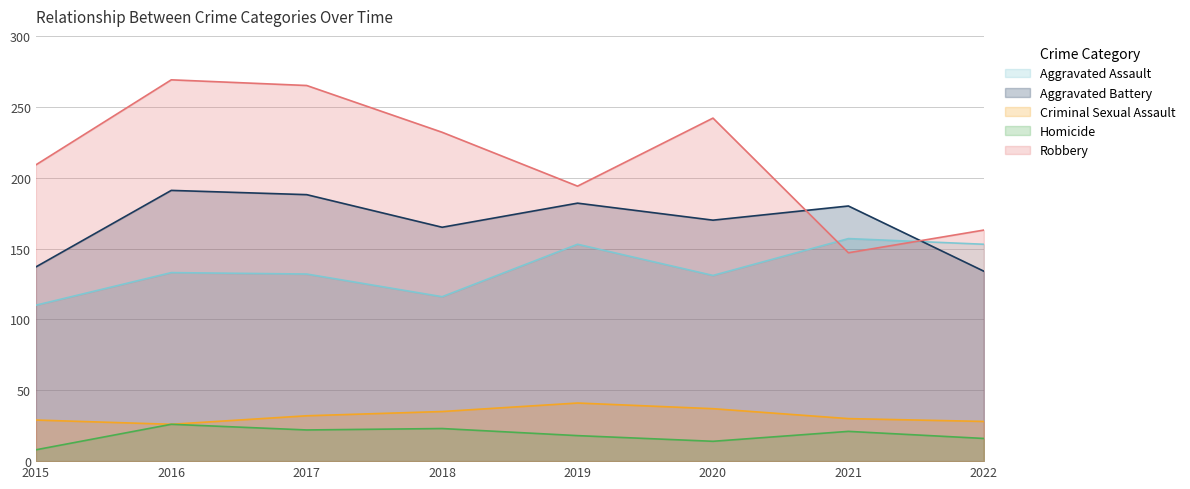

After their last crossing, which series has the higher values: Aggravated Assault or Robbery?

Robbery